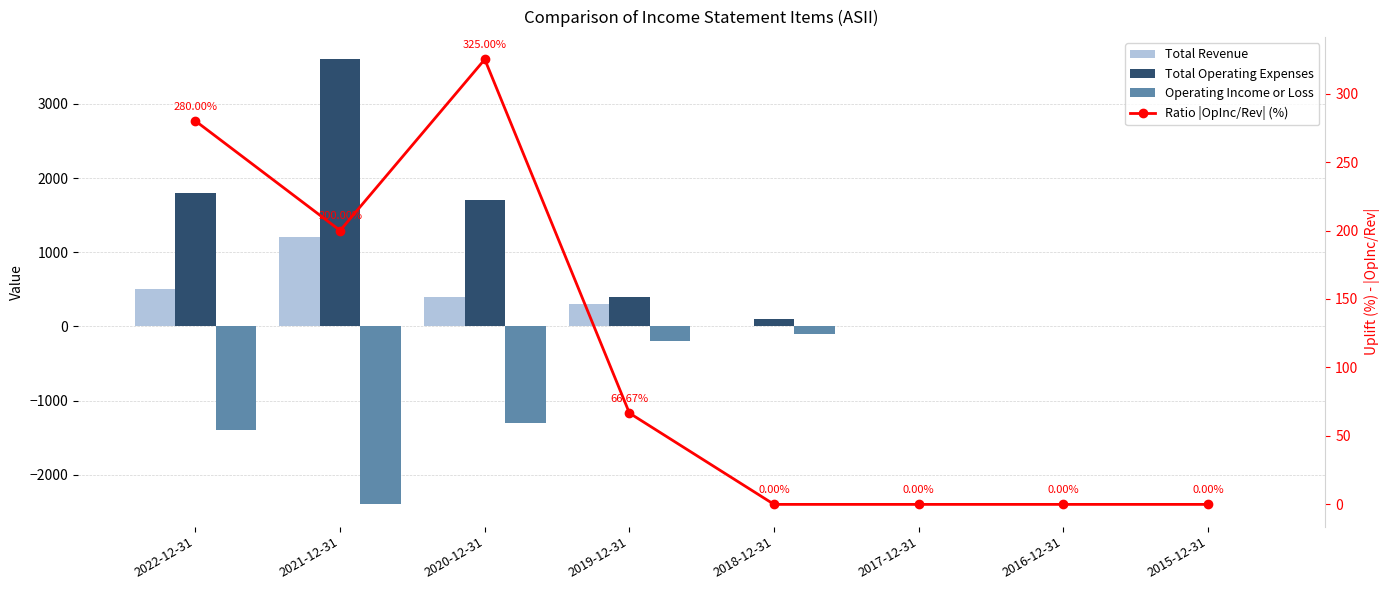

Rank the series by their maximum value, from highest to lowest.

Total Operating Expenses, Total Revenue, Ratio |OpInc/Rev| (%), Operating Income or Loss